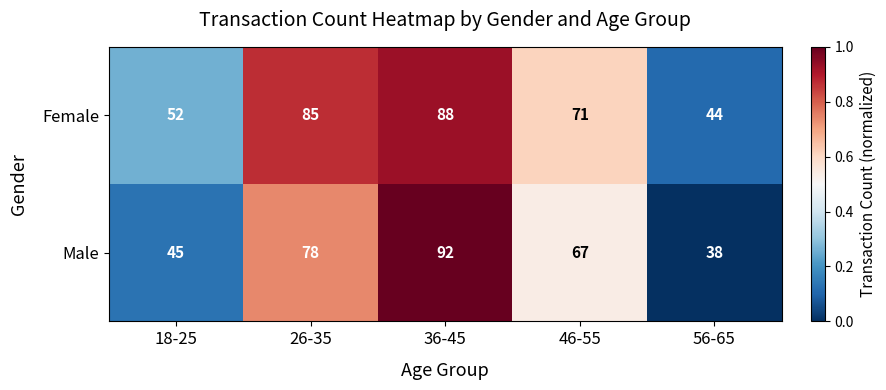

Which series has the largest total across all categories?

Female